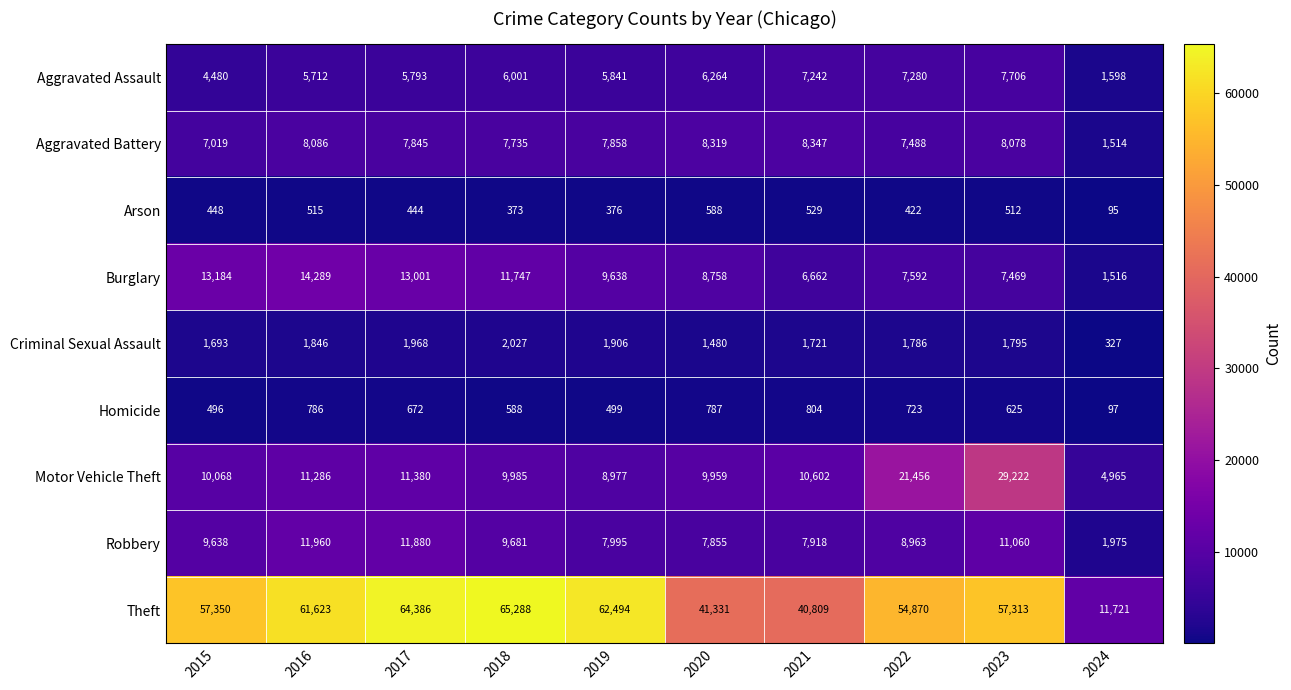

What is the difference between the Burglary values at 2020 and 2024?

7242